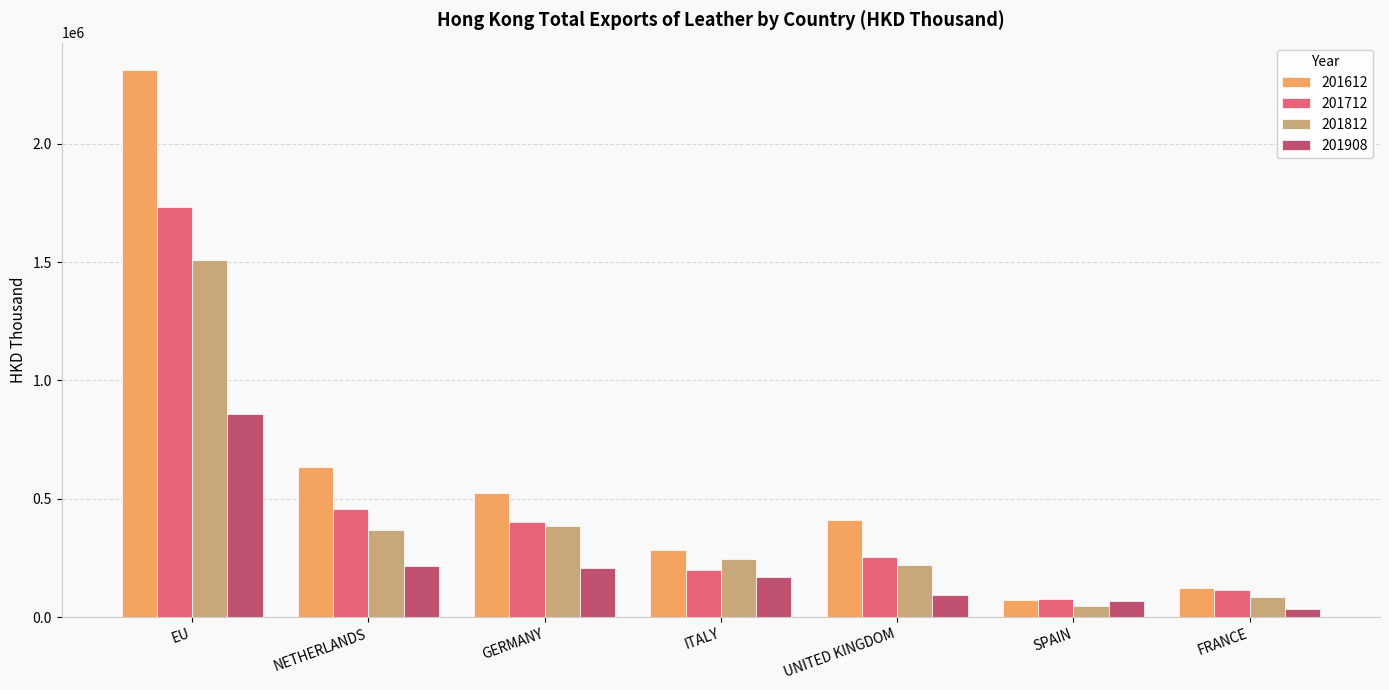

What is the maximum value shown in the chart?

2311705.7